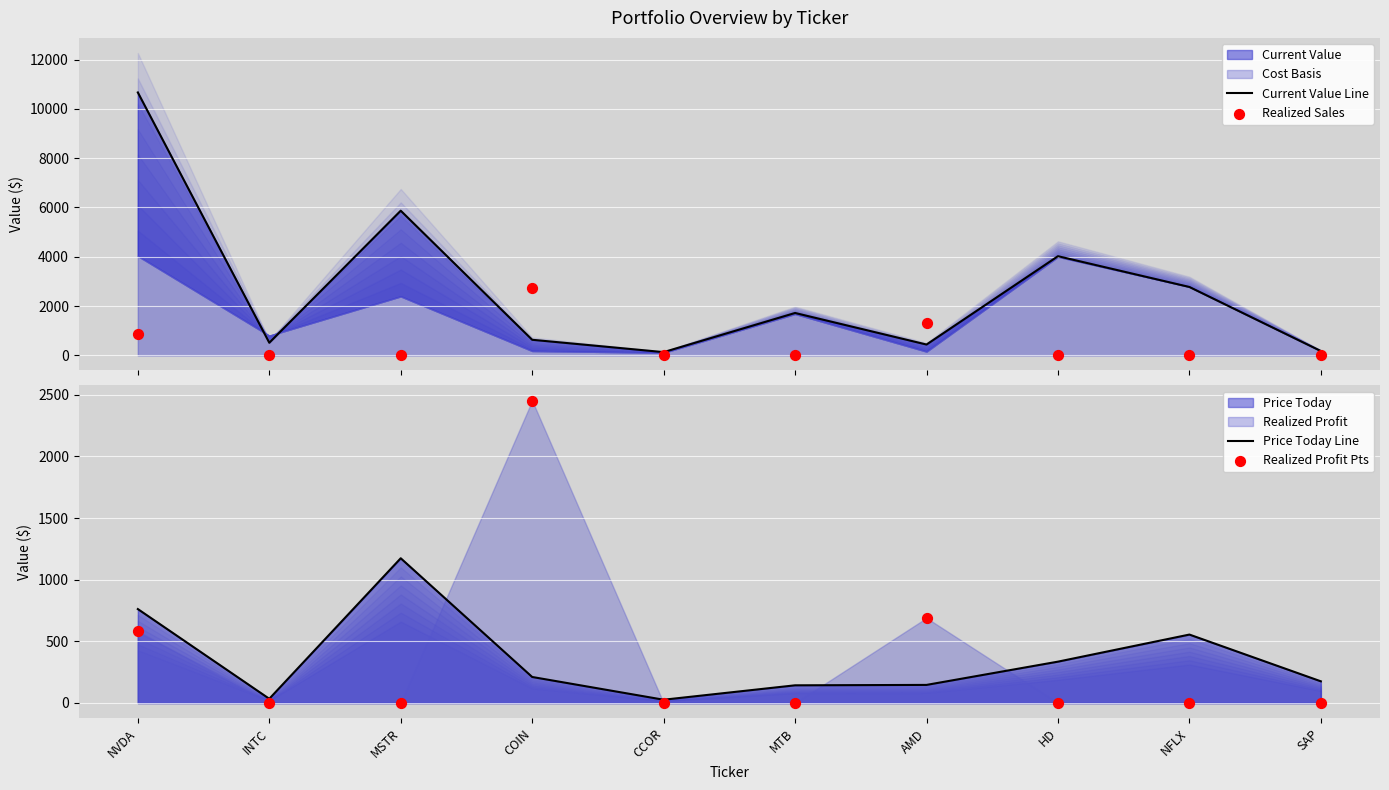

At which category is the sum across all series the highest?

NVDA